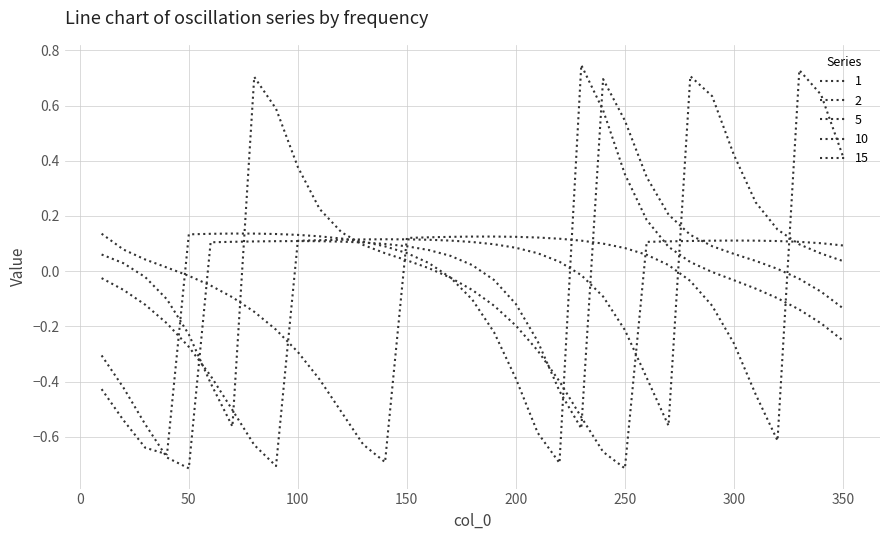

How many lines are shown in the chart?

5